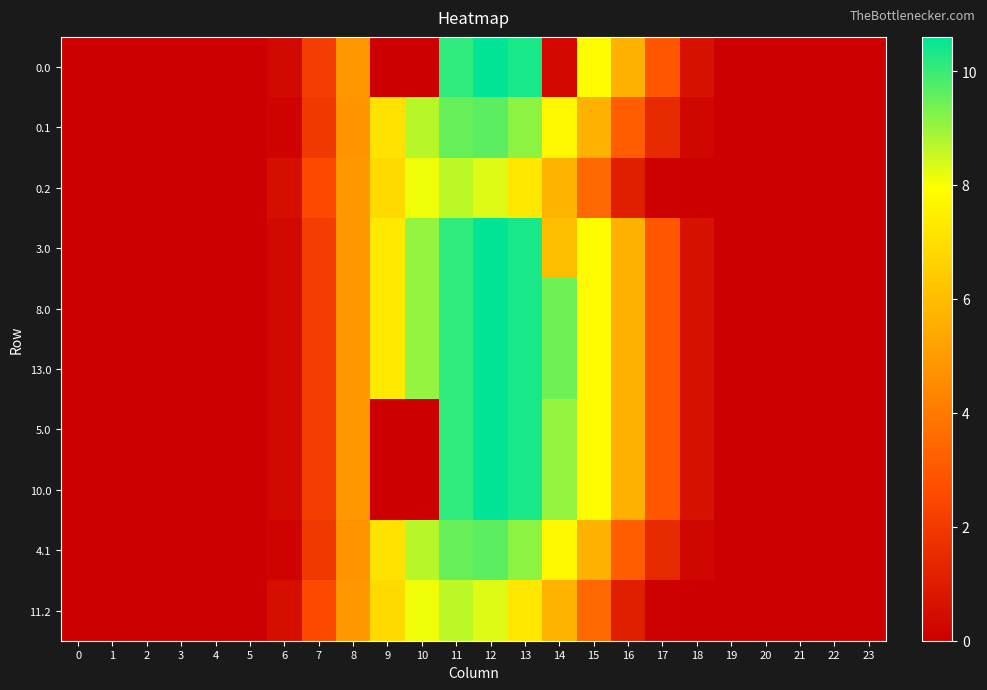

Count the number of data series in this chart.

10